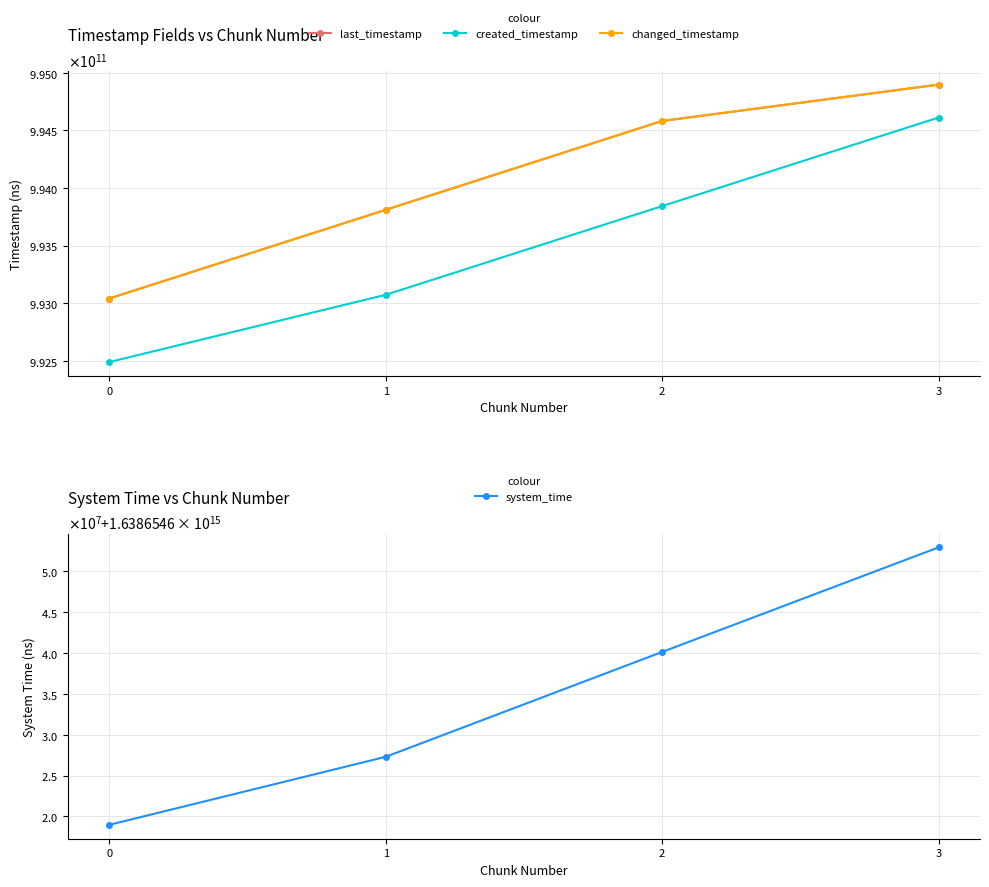

What is the difference between the last_timestamp values at 0 and 1?

769853692